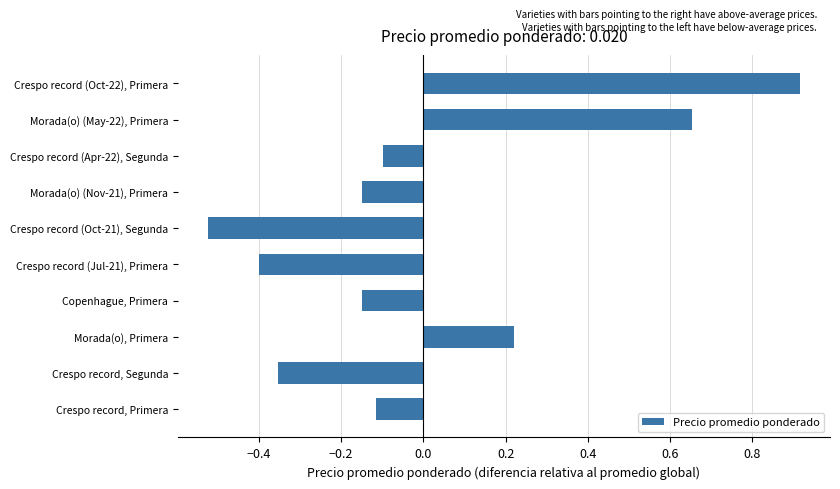

What is the difference between the second highest and second lowest values?

1.1